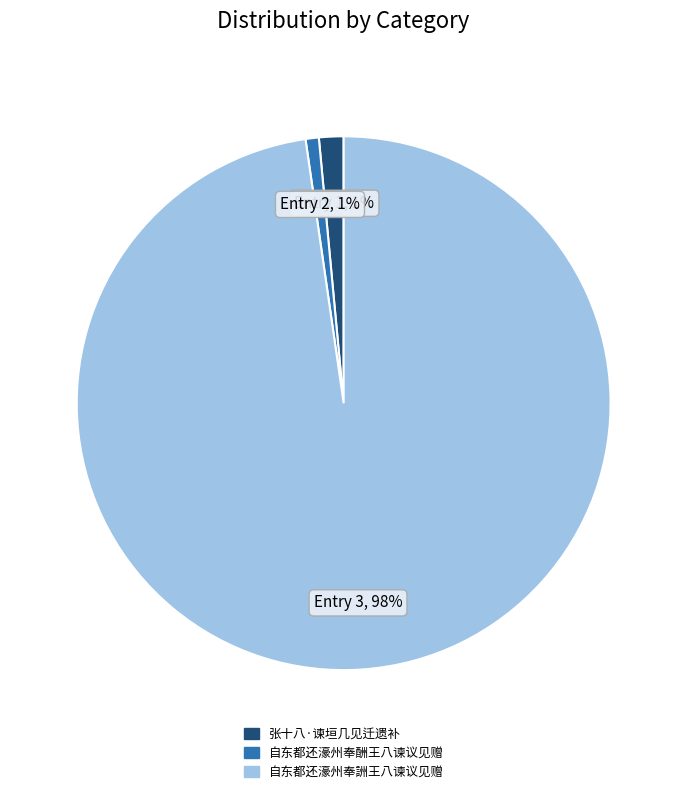

What is the largest slice in the pie chart?

自东都还濠州奉詶王八谏议见赠